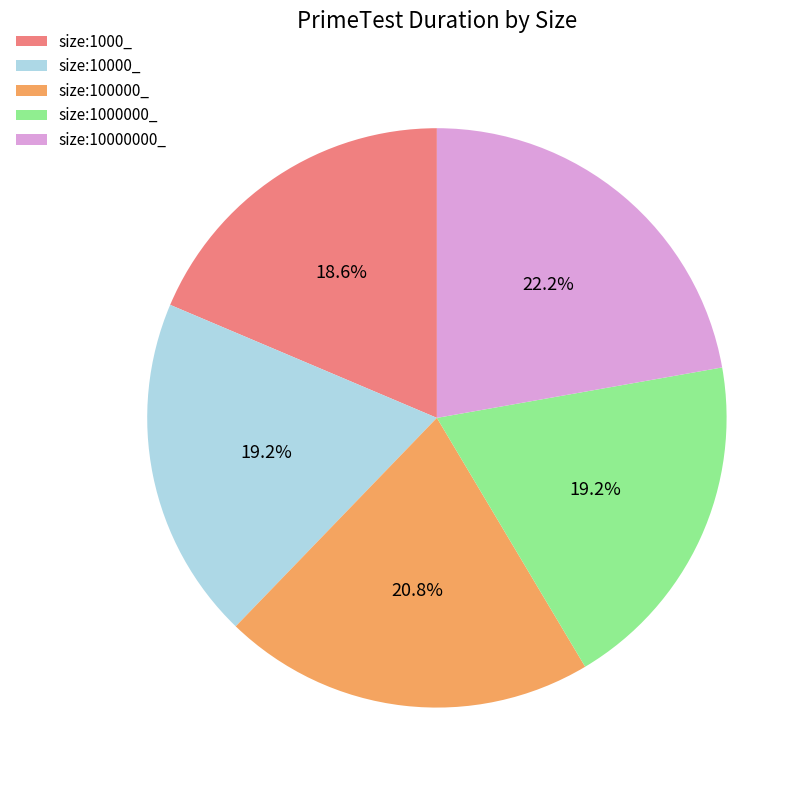

Between size:1000_ and size:1000000_, which is larger?

size:1000000_